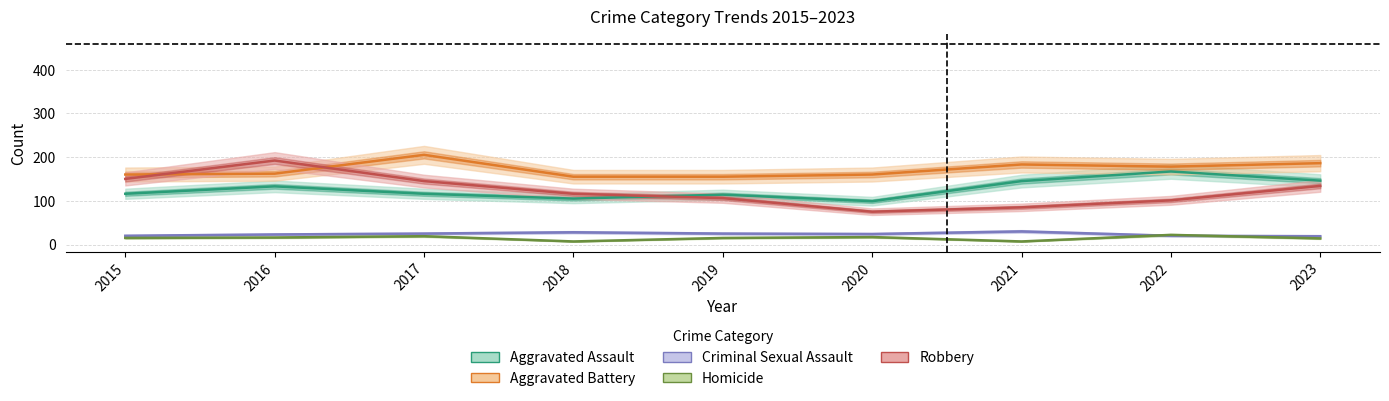

What is the difference between the Aggravated Battery values at 2023 and 2021?

3